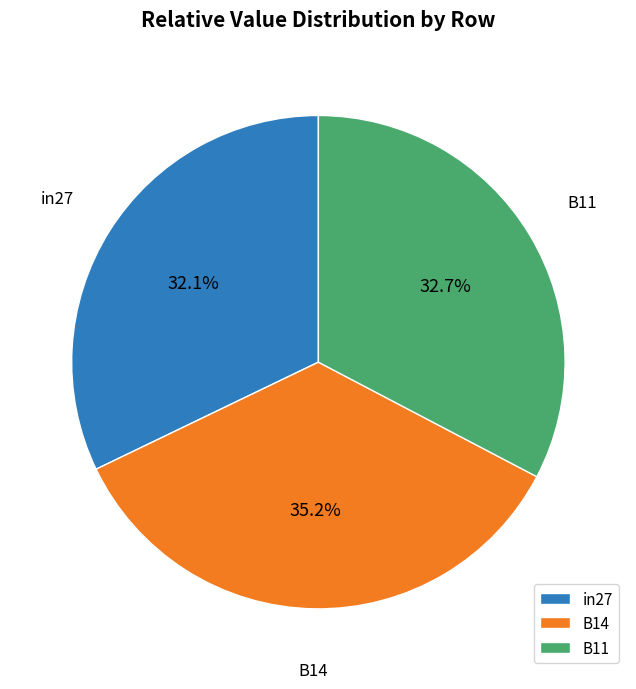

The B14 slice represents 35% of the pie. True or false?

True